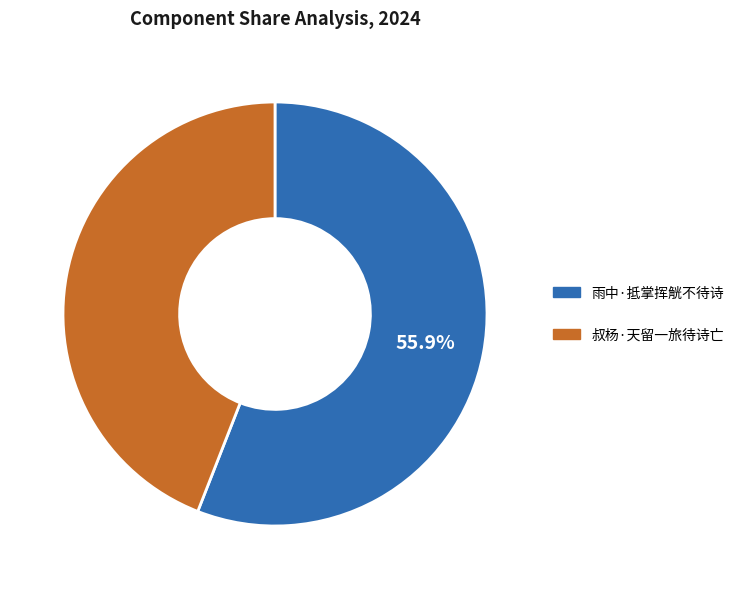

Rank the categories by value from highest to lowest.

雨中·抵掌挥觥不待诗, 叔杨·天留一旅待诗亡